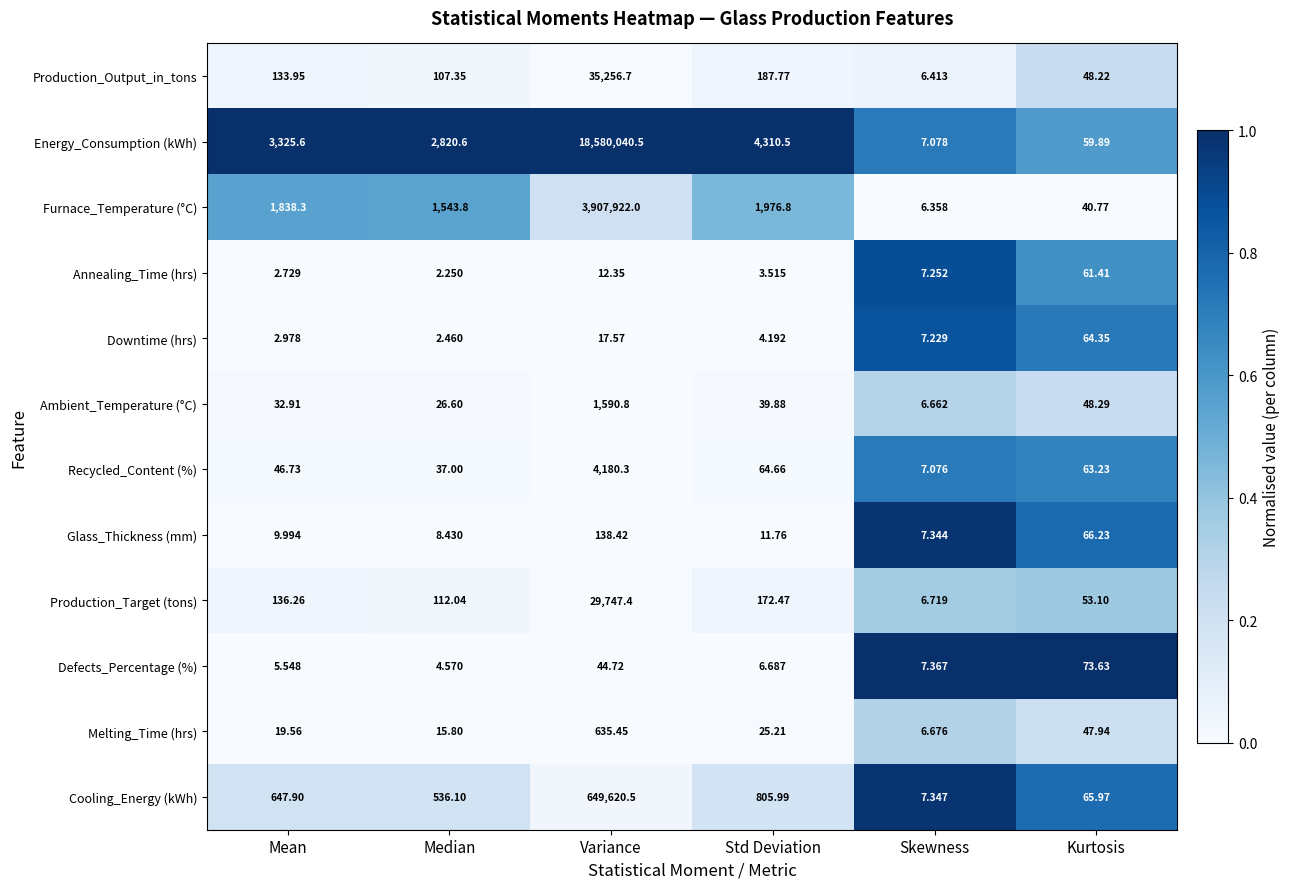

At which label does Production_Output_in_tons first exceed 133?

Mean